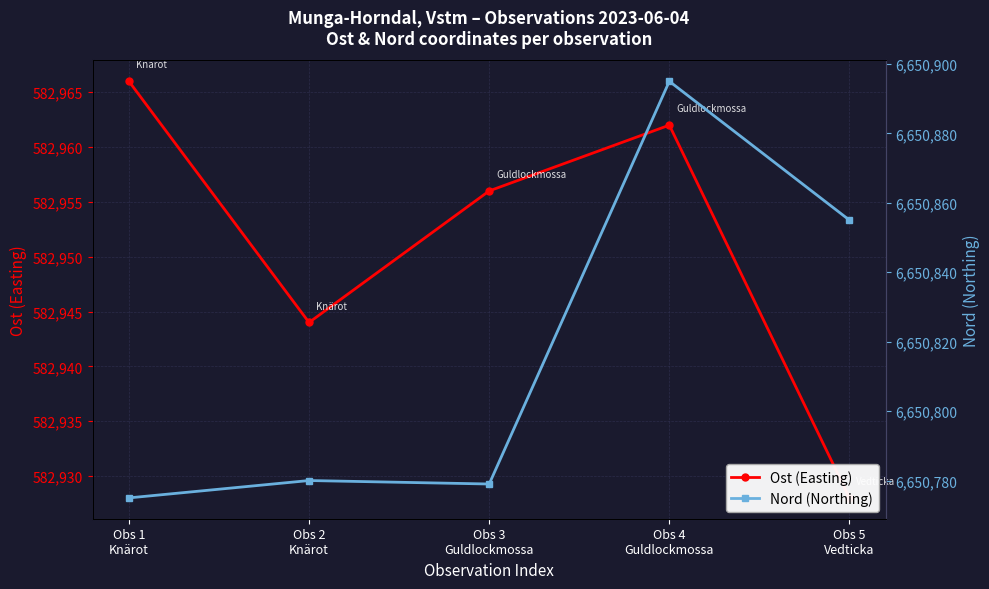

Reading left to right, what are all the values shown in this chart?

Ost (Easting): 582966	582944	582956	582962	582928
Nord (Northing): 6650775	6650780	6650779	6650895	6650855